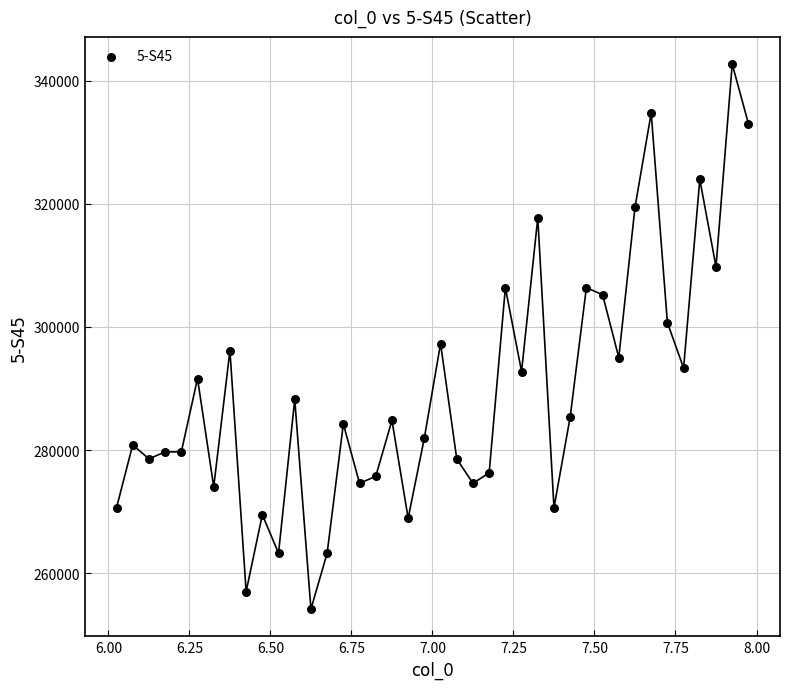

What Y value in the scatter plot is closest to 298439?

297305.0